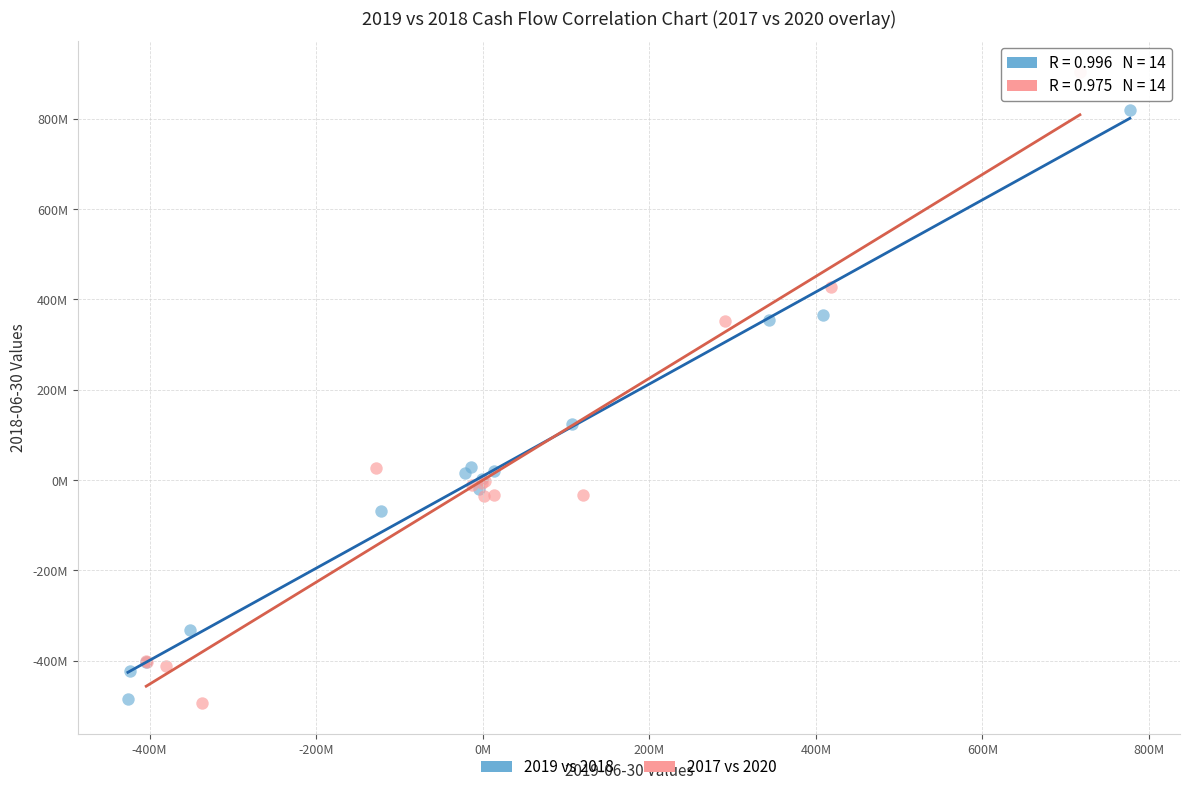

What are all the series names shown in the legend?

2019 vs 2018, 2017 vs 2020